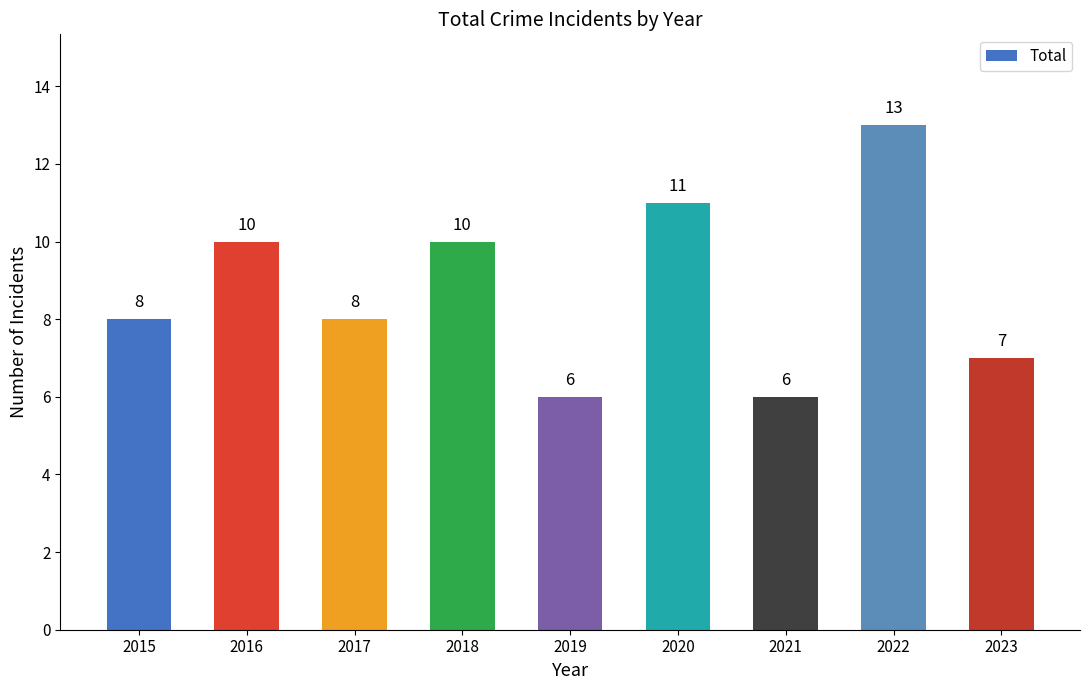

The value at 2022 is 13. True or false?

True